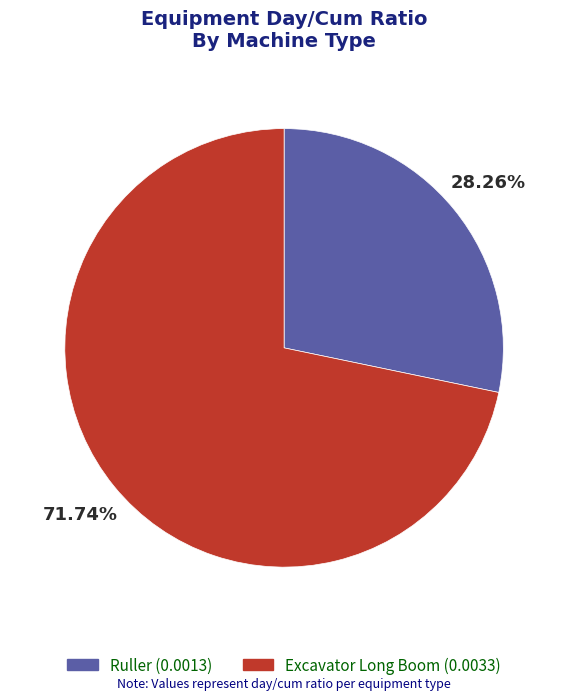

To the nearest percent, what is the difference between the largest and smallest slice percentages?

43%